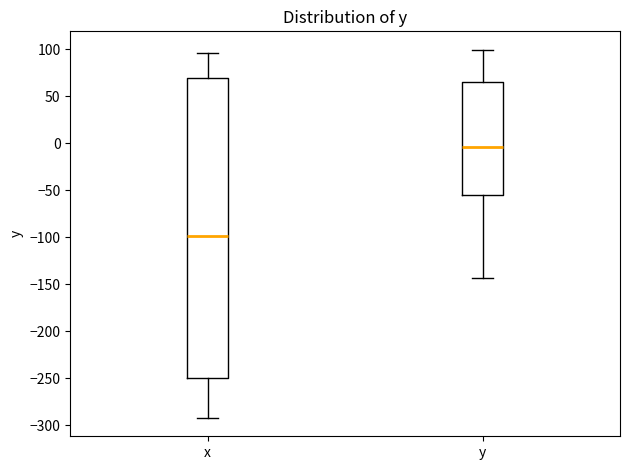

Which box has the highest median line?

y